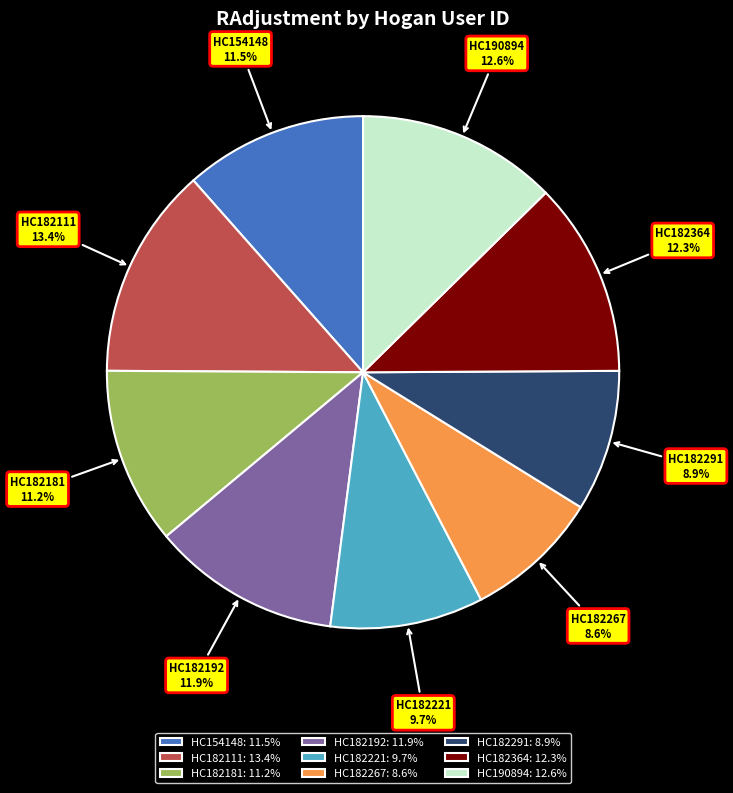

Approximately how many times larger is the value at HC182181: 11.2% compared to HC182267: 8.6%?

1.3